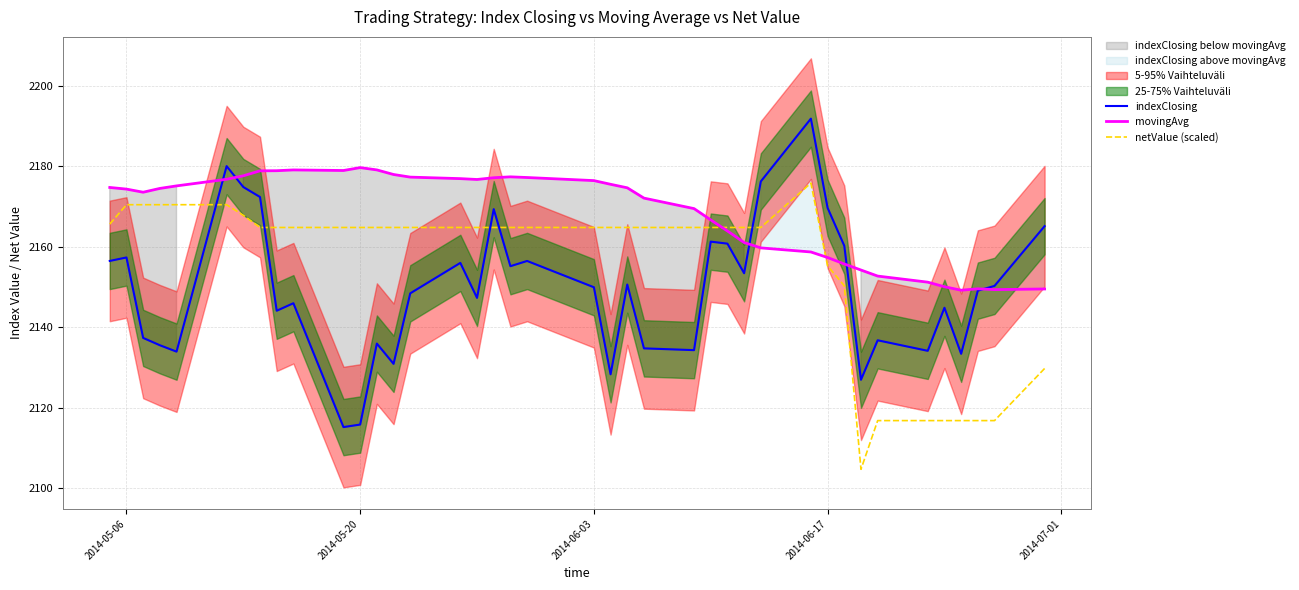

The value of movingAvg at 2014-06-03 is 1303.4. True or false?

False